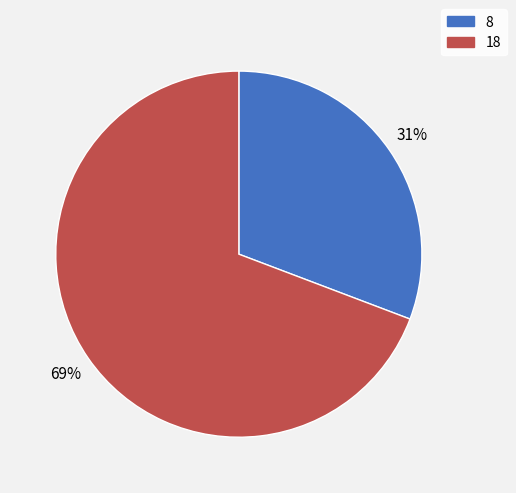

To the nearest percent, what is the combined percentage of 18 and 8?

100%